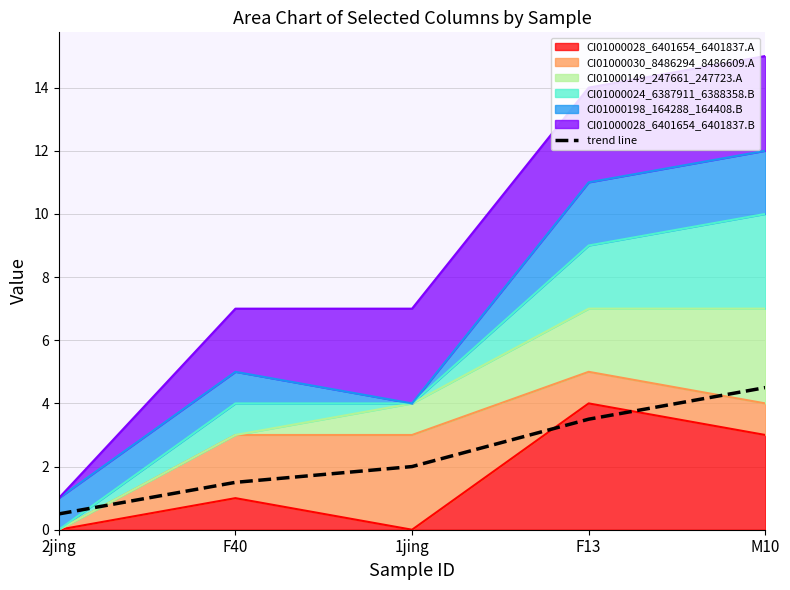

What is the difference between the maximum and second lowest values?

3.0